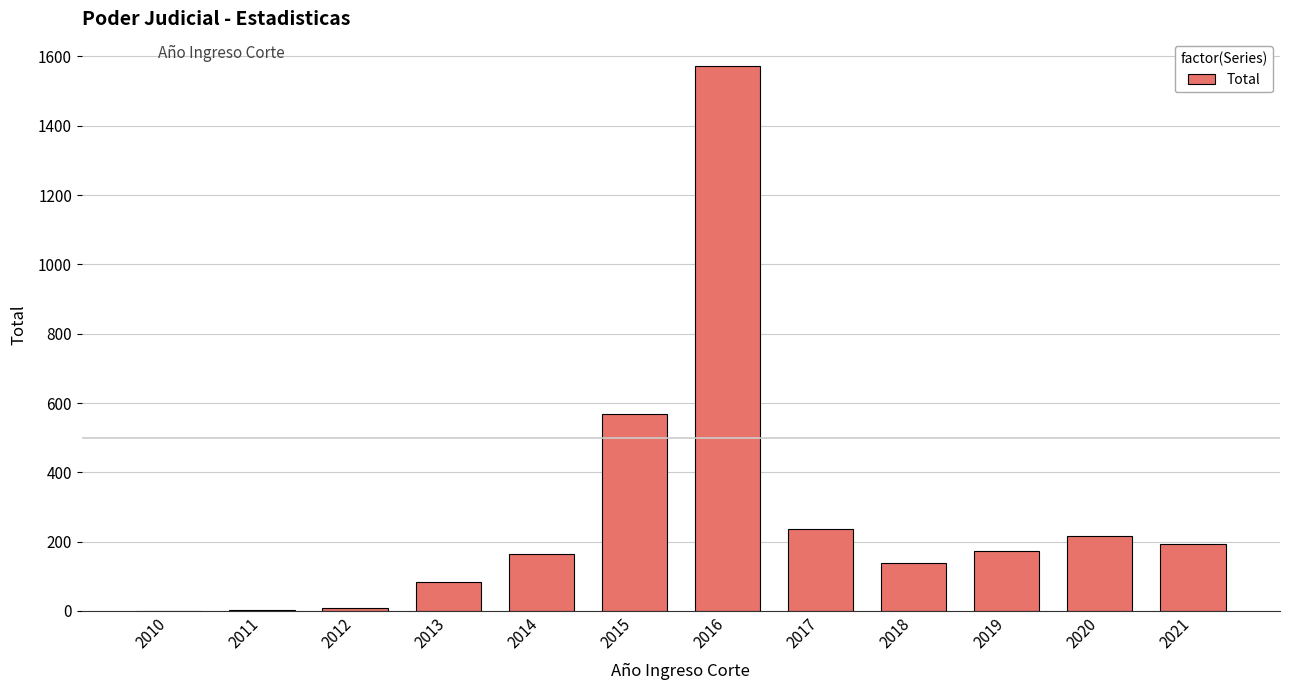

What is the sum of all values?

3359